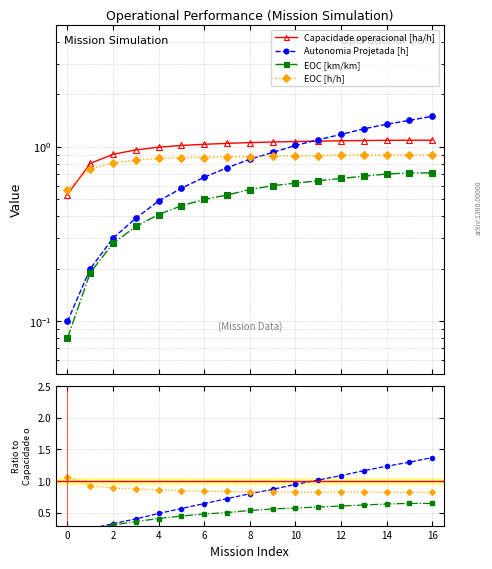

At which category does EOC [h/h] reach its first local valley?

8